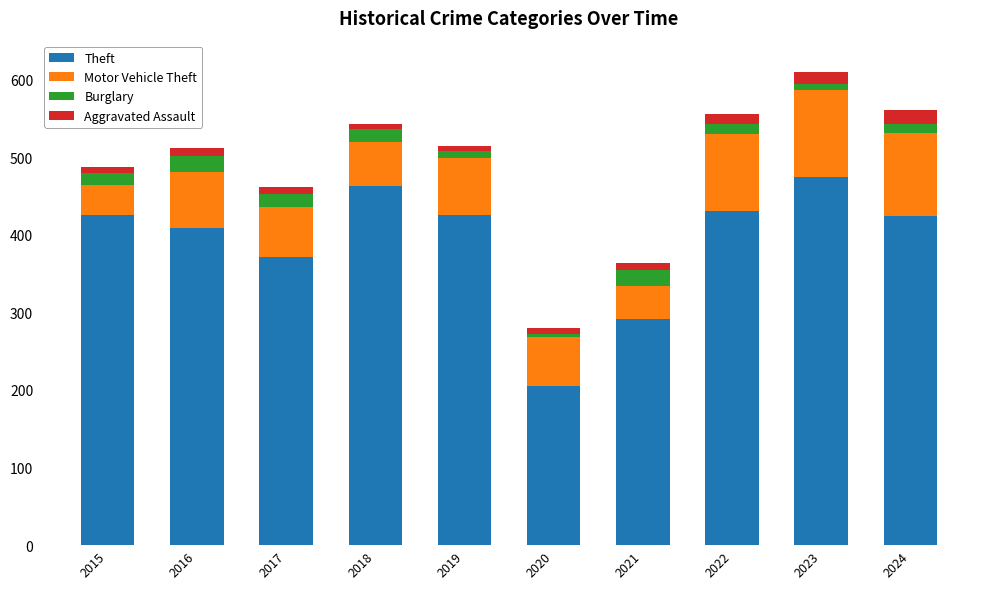

What is the maximum value for Theft?

474